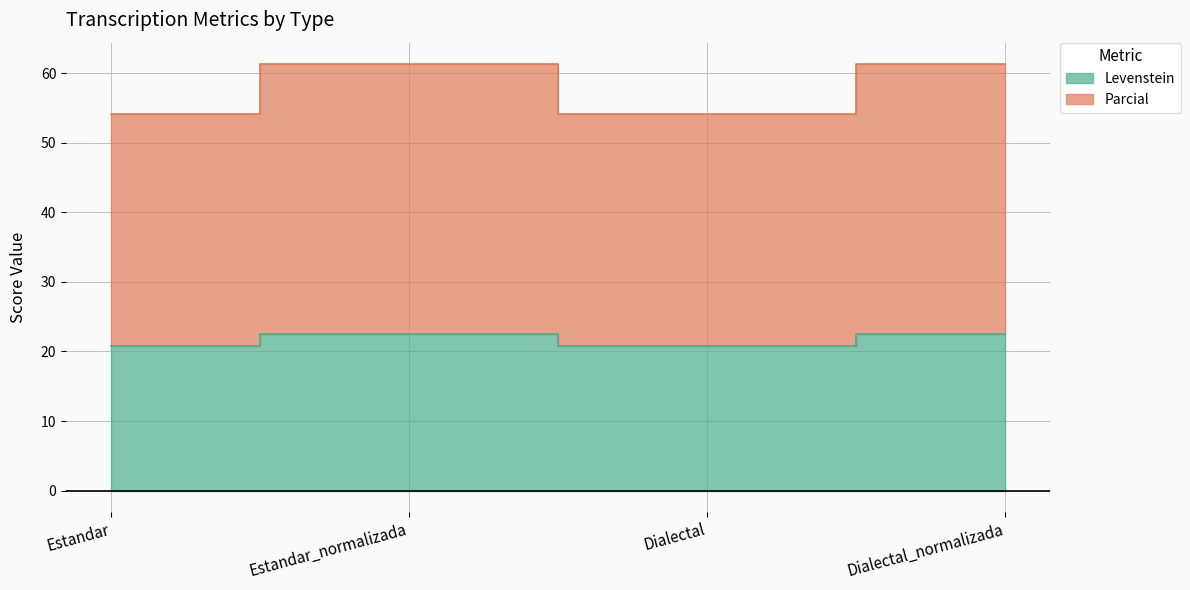

True or false: Levenstein and Parcial cross at least once.

False